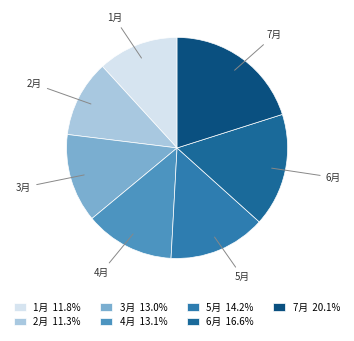

Is 4月 the majority of the pie?

No